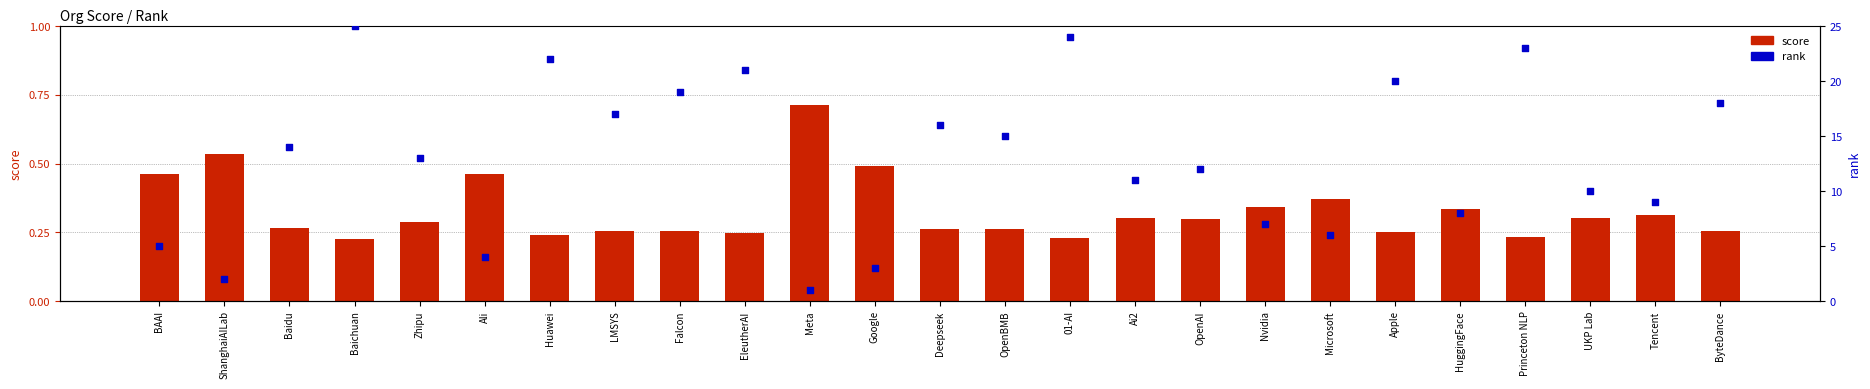

At which category is the sum across all series the highest?

Baichuan